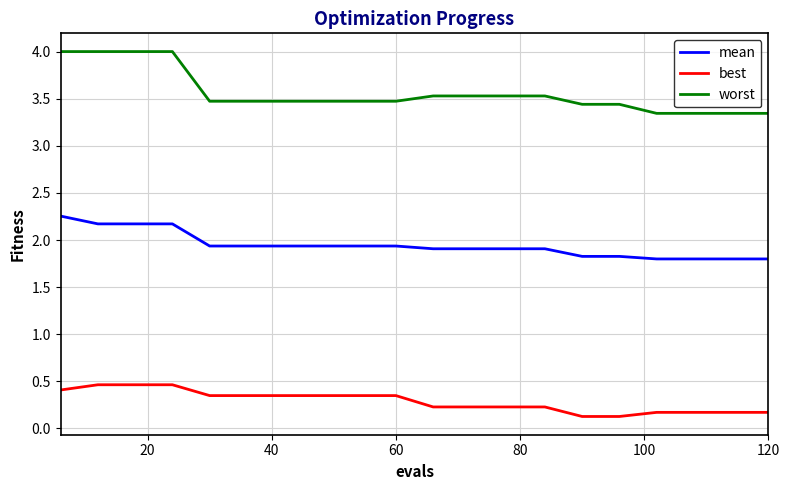

What is the difference between the maximum and minimum values in the worst series?

0.7